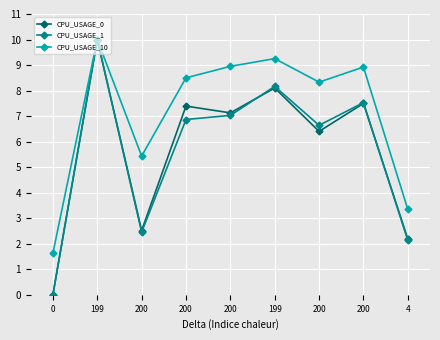

What is the label of the 5th point from the right?

200